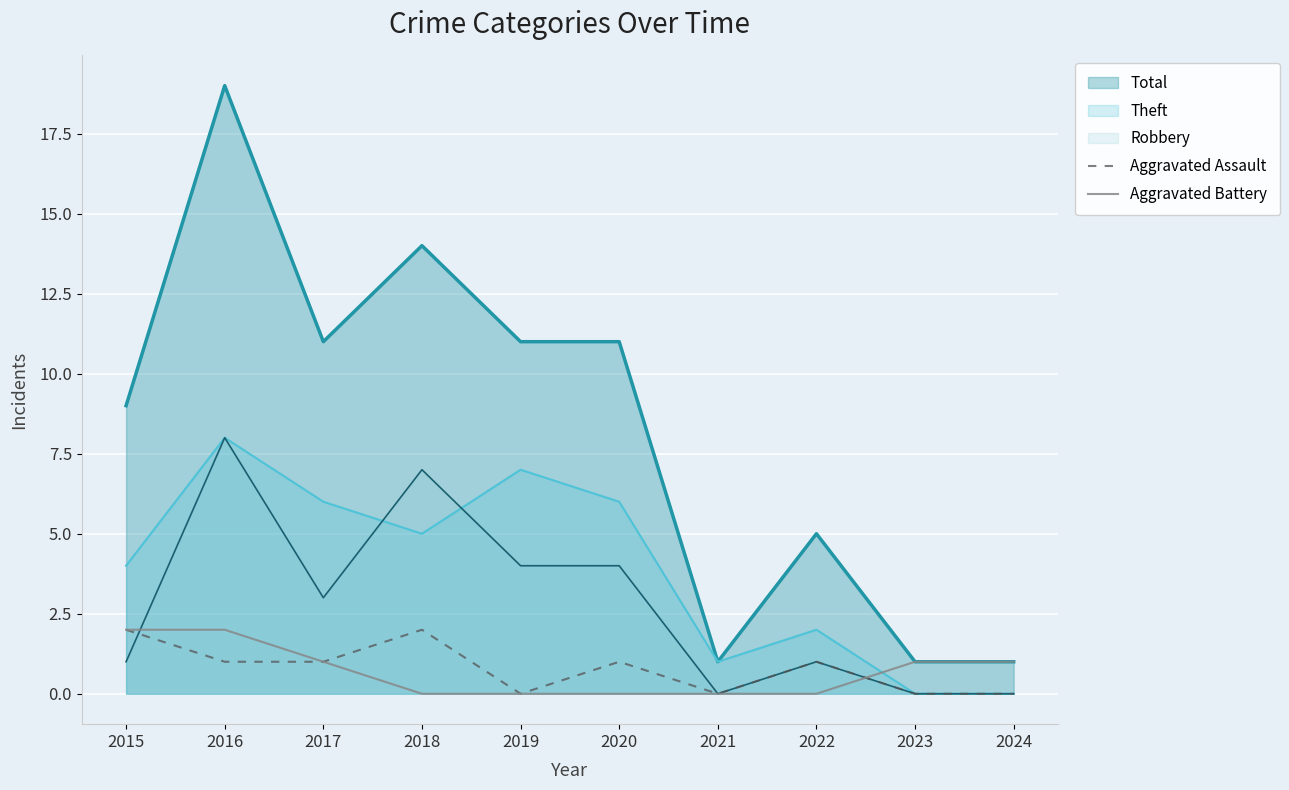

How many lines are shown in the chart?

5